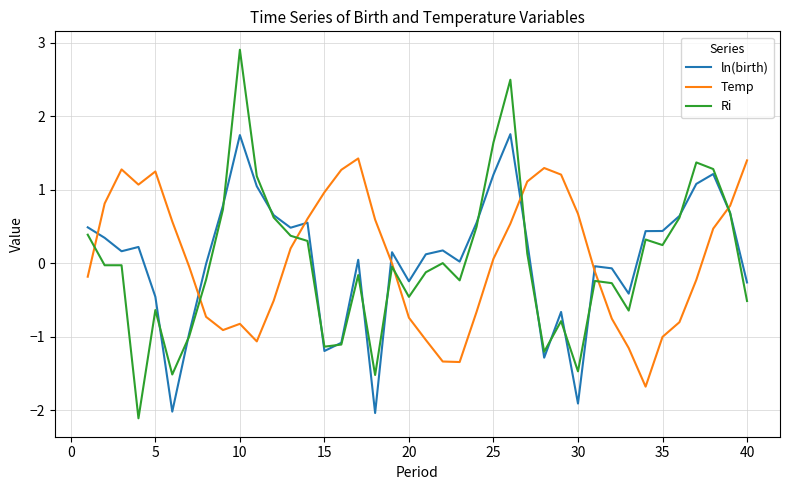

List the series in order of their peak value, lowest first.

Temp, ln(birth), Ri